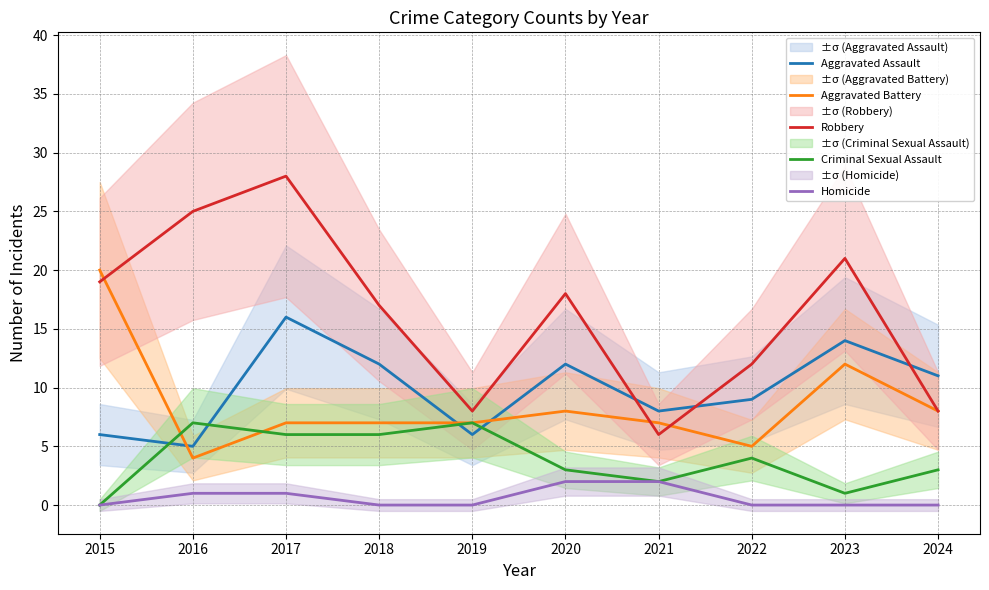

How many values in Criminal Sexual Assault are above zero?

9